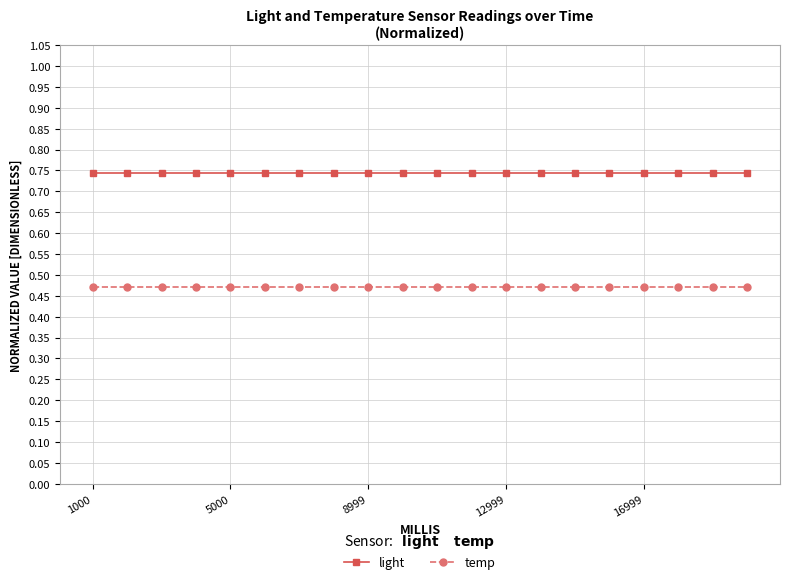

What is the sum of all temp values?

9.4